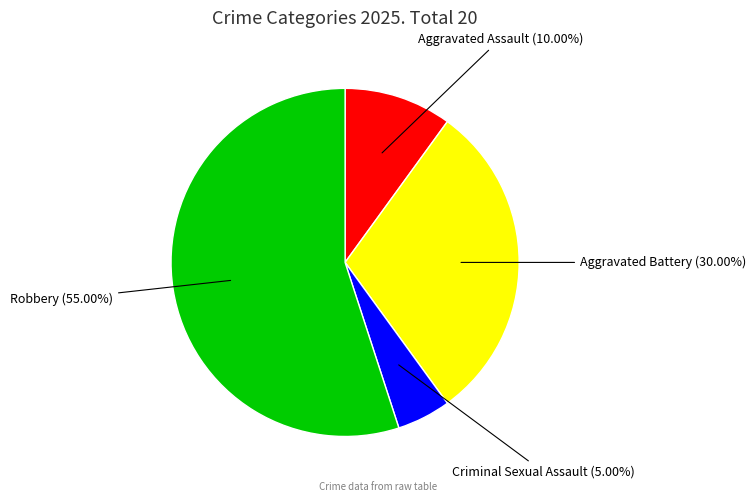

What is the largest slice in the pie chart?

Robbery